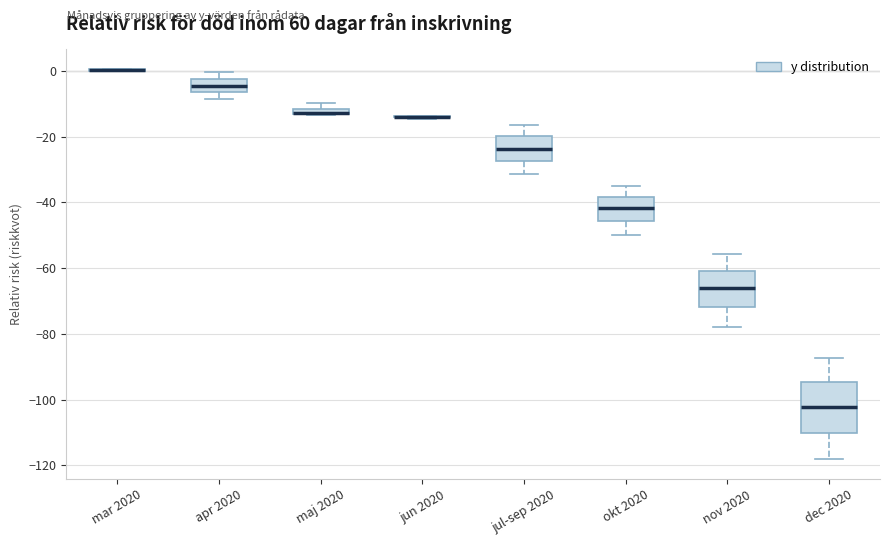

Where does the lower whisker of the box for jul-sep 2020 end on the y-axis? The values are not printed on the chart, so give them approximately, as read against the axis.

-32